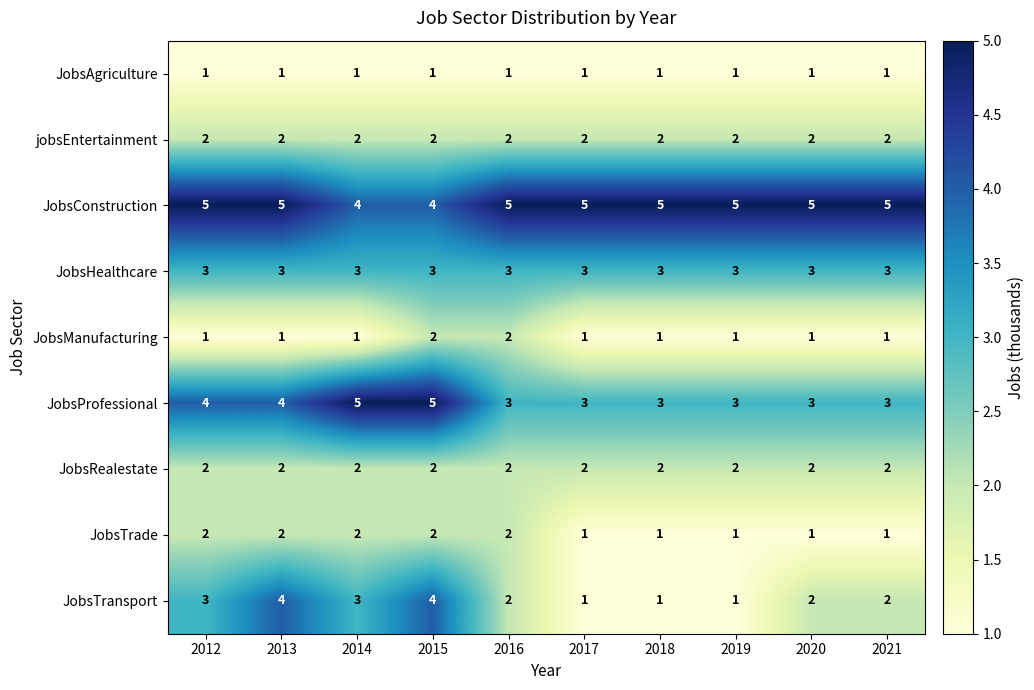

Count the number of data series in this chart.

9